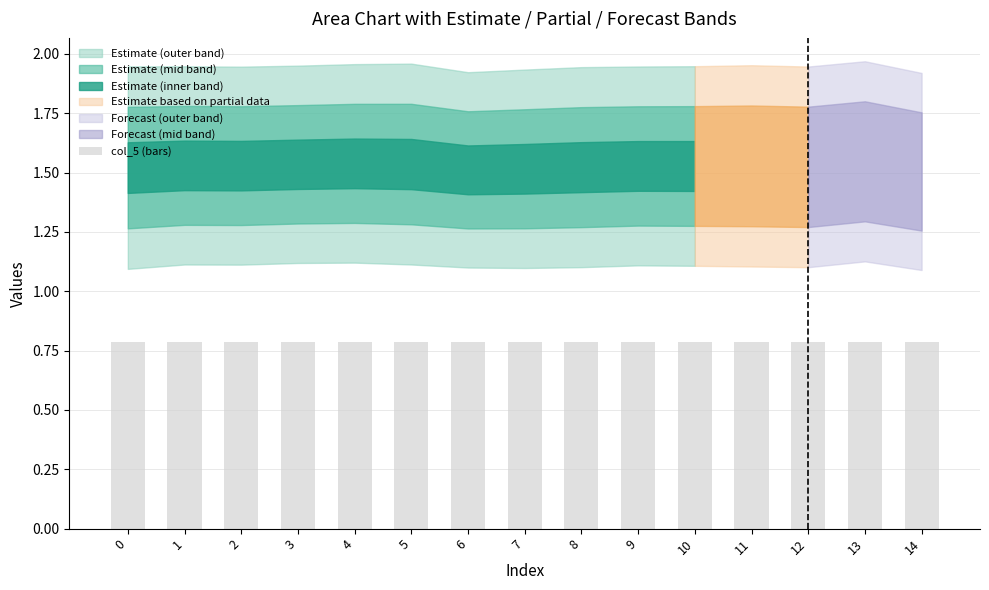

What is the average value?

0.8